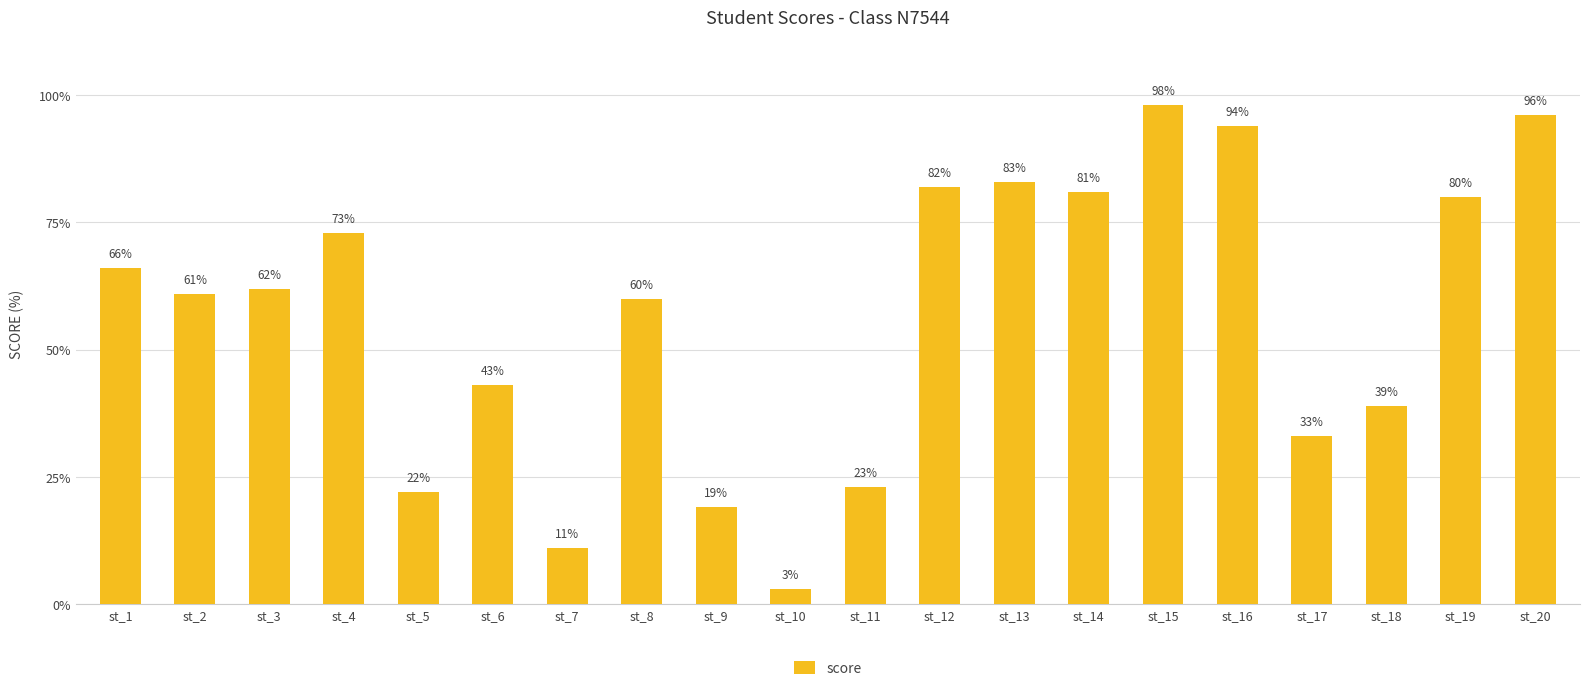

Which label corresponds to the smallest value in the chart?

st_10